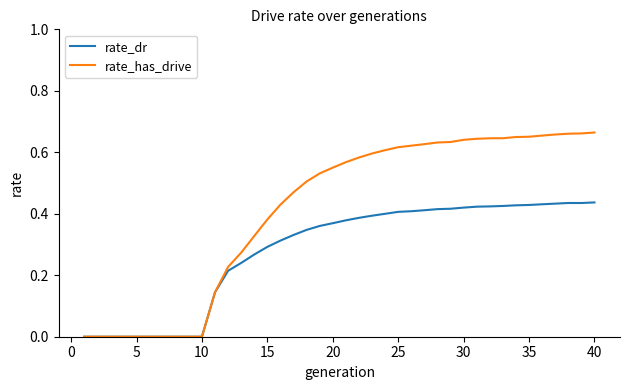

Which series has the largest total across all categories?

rate_has_drive